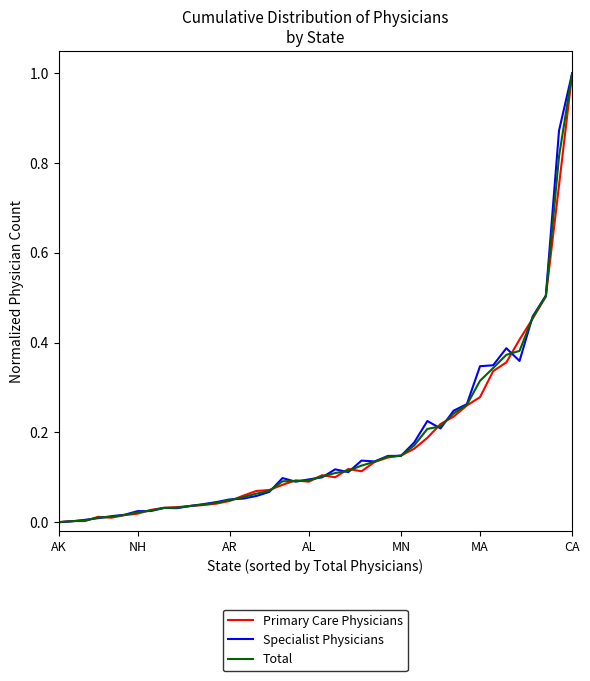

What is the greatest value displayed?

1.0